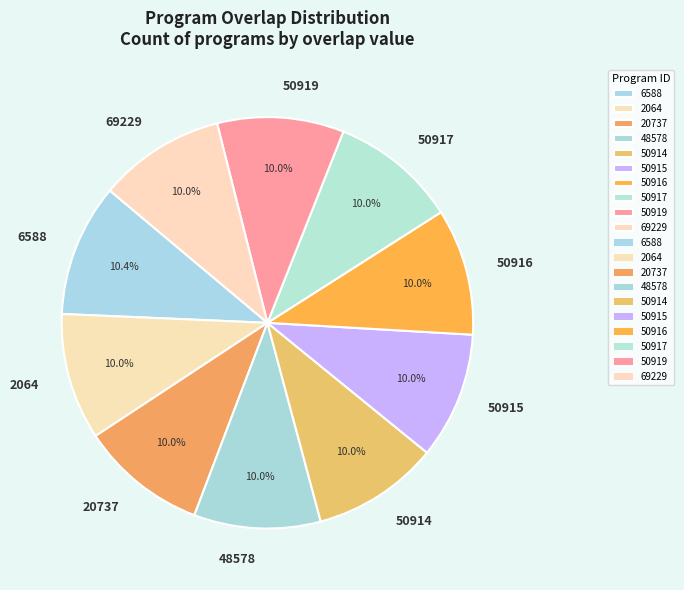

How many slices are in this pie chart?

10